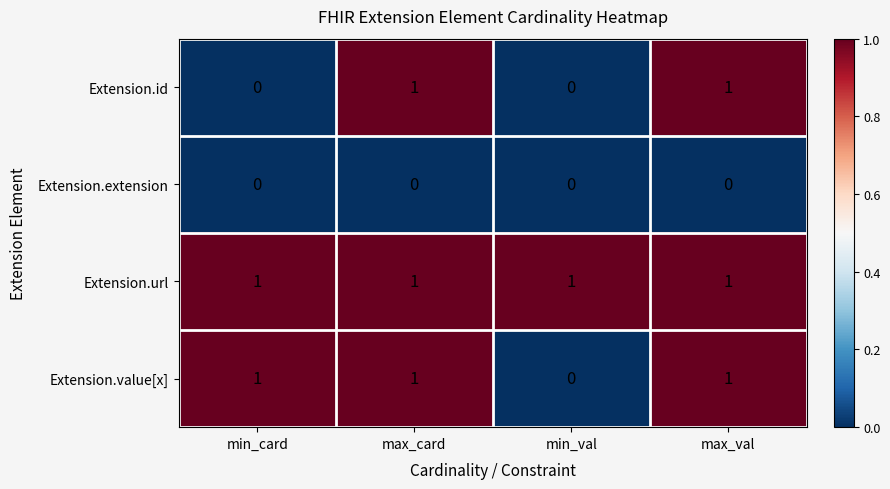

Between min_card and max_val, which series saw the biggest shift?

Extension.id